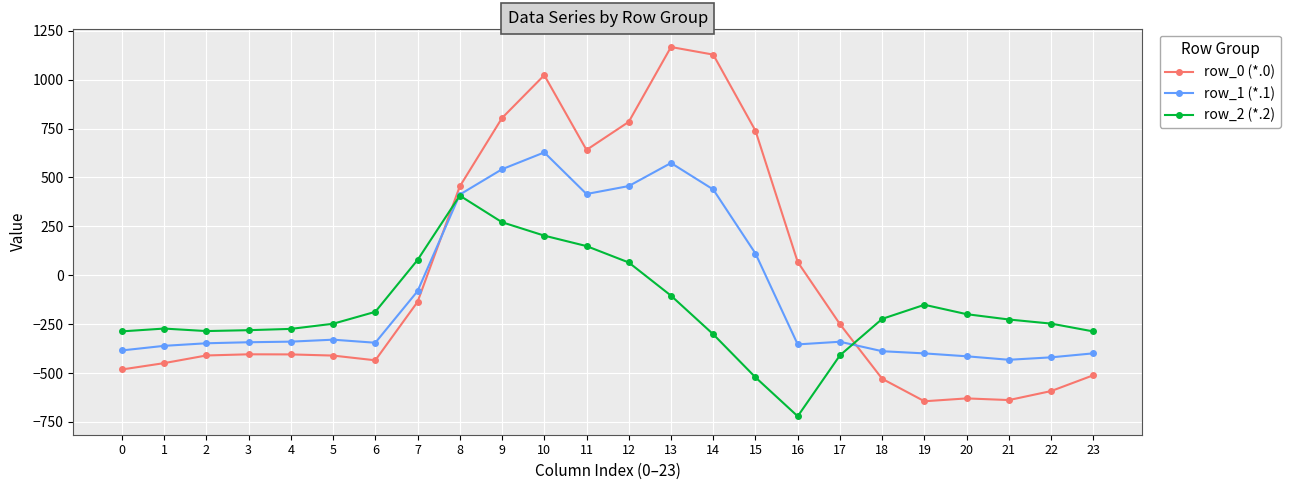

How many distinct data groups are displayed?

3